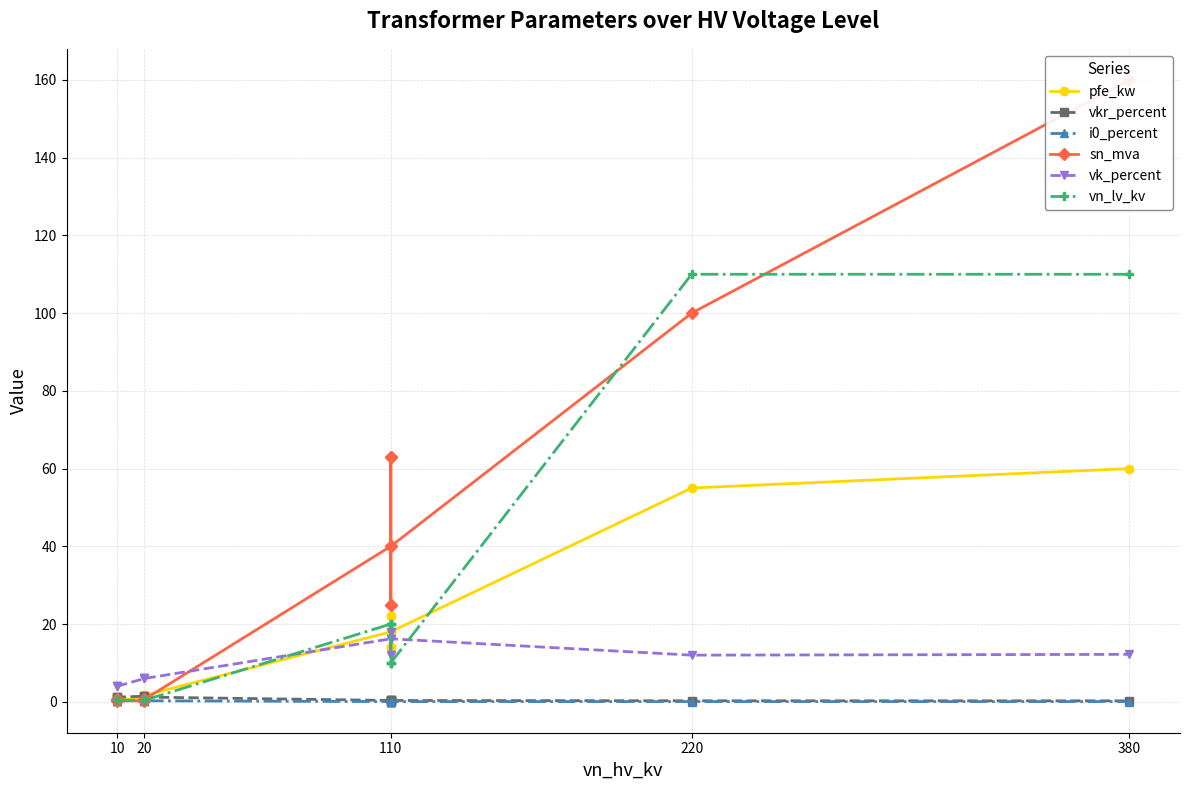

Rank the series by their maximum value, from highest to lowest.

sn_mva, vn_lv_kv, pfe_kw, vk_percent, vkr_percent, i0_percent